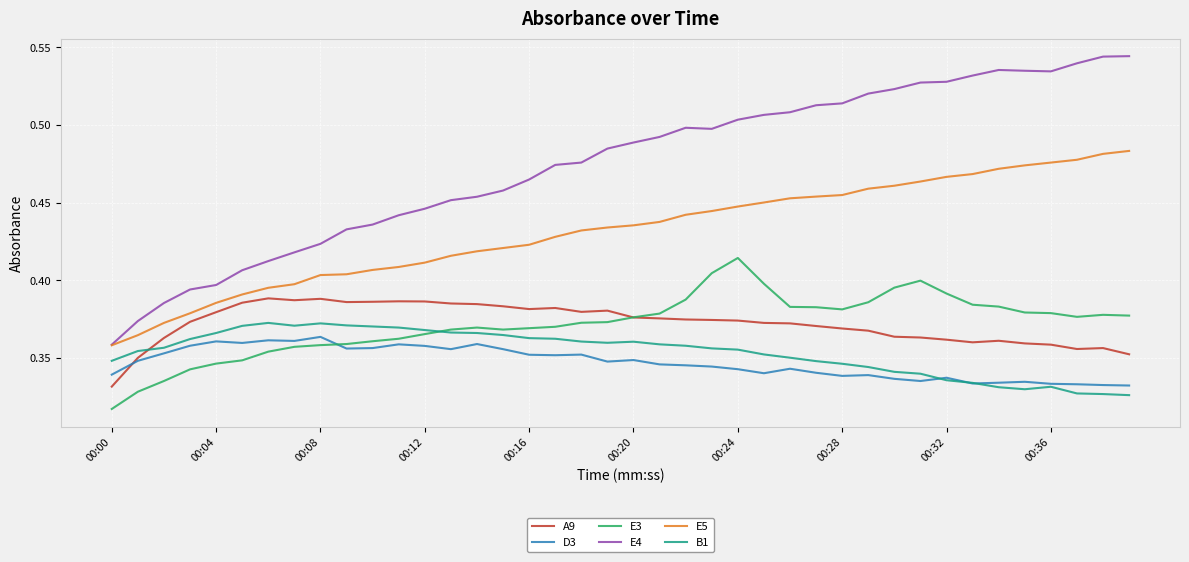

True or false: E4 and D3 intersect in this chart.

False